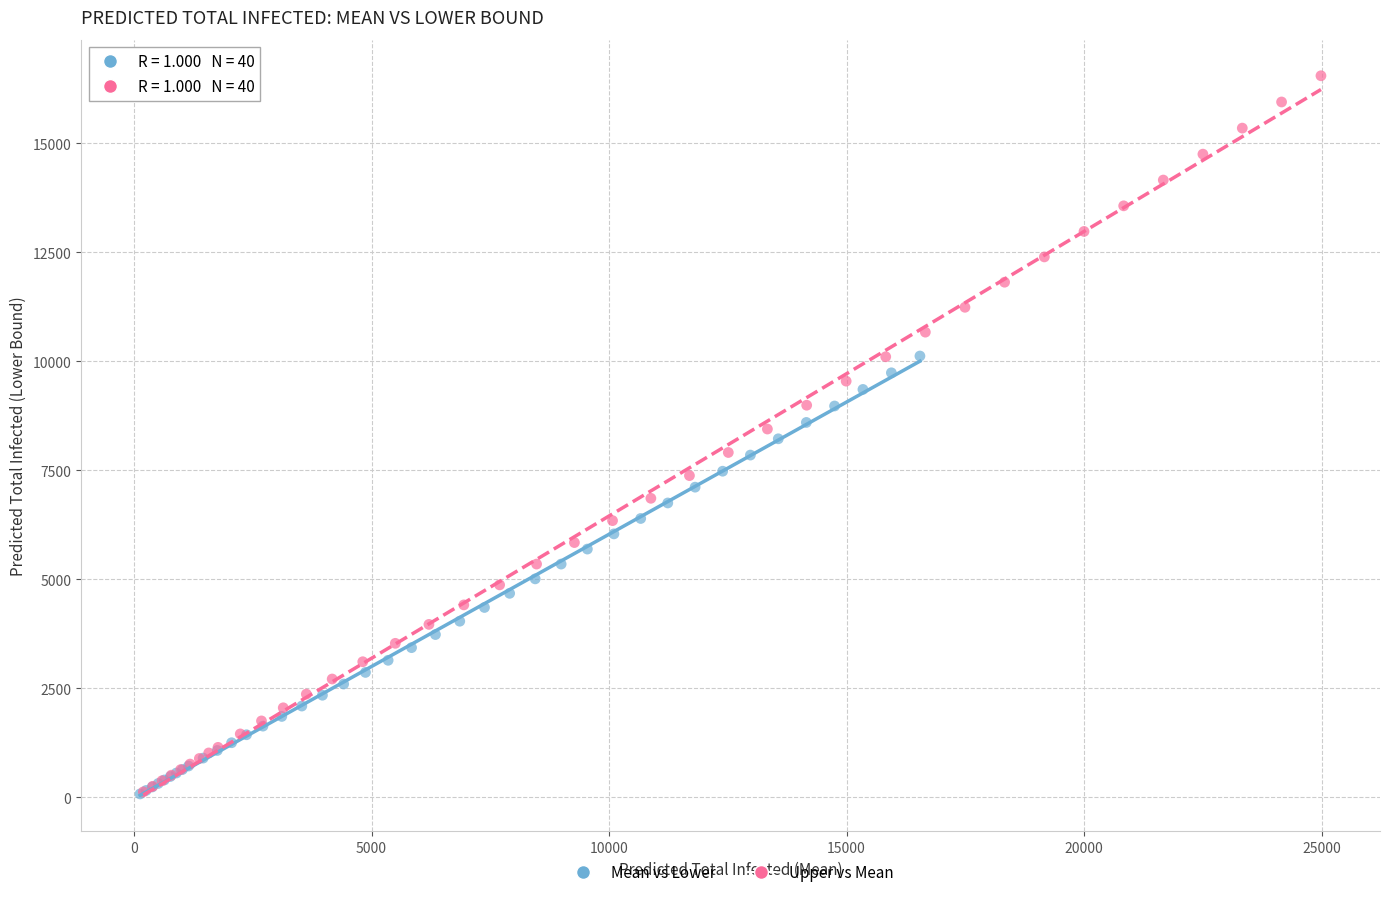

Which series has the widest spread of Y values?

Upper vs Mean